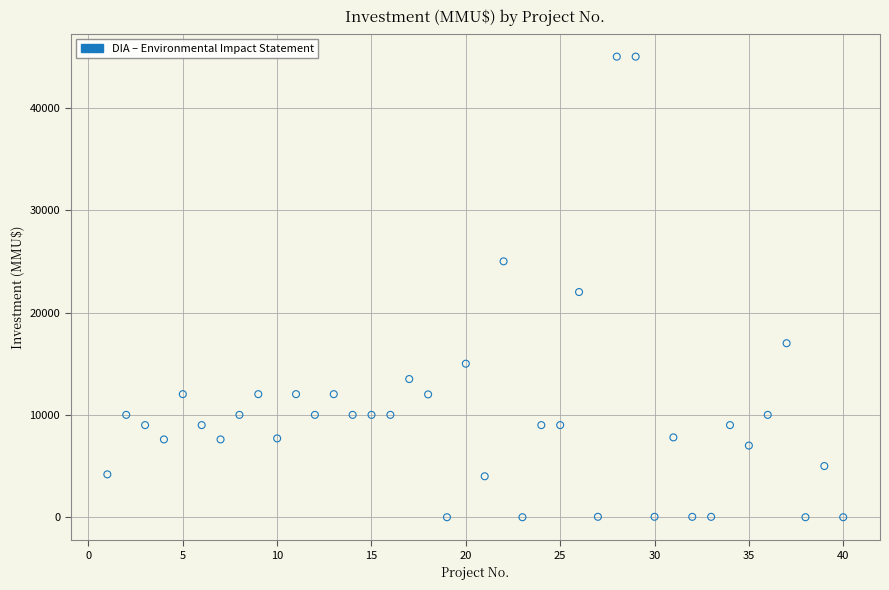

What Y value in the scatter plot is closest to 22500?

22000